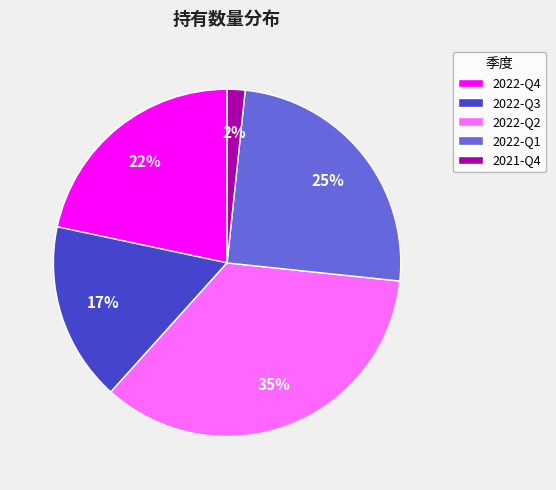

Rank the categories by value from highest to lowest.

2022-Q2, 2022-Q1, 2022-Q4, 2022-Q3, 2021-Q4